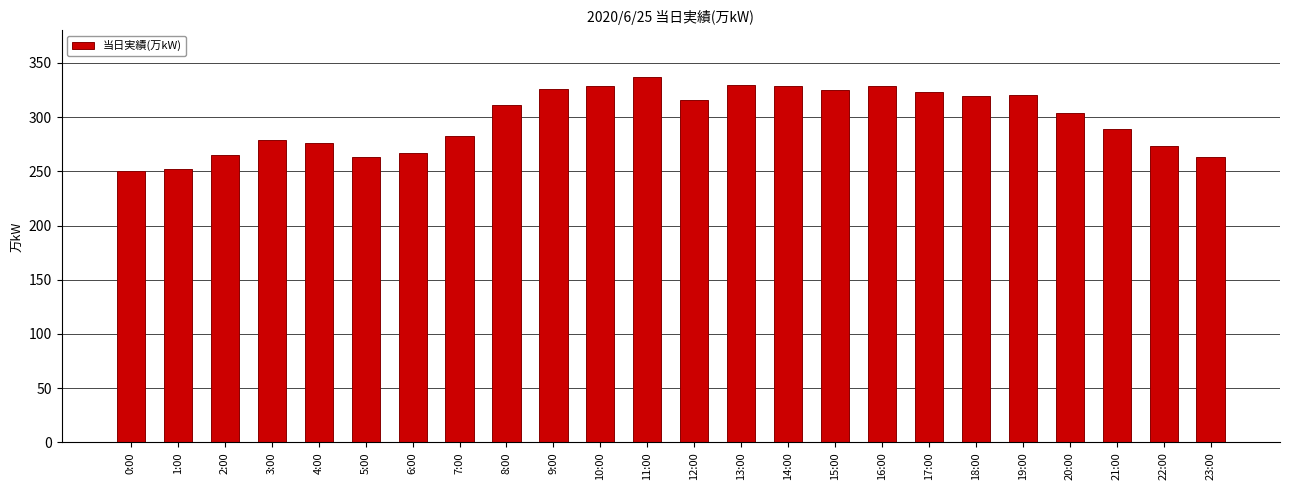

True or false: the data shows 386 at 7:00.

False